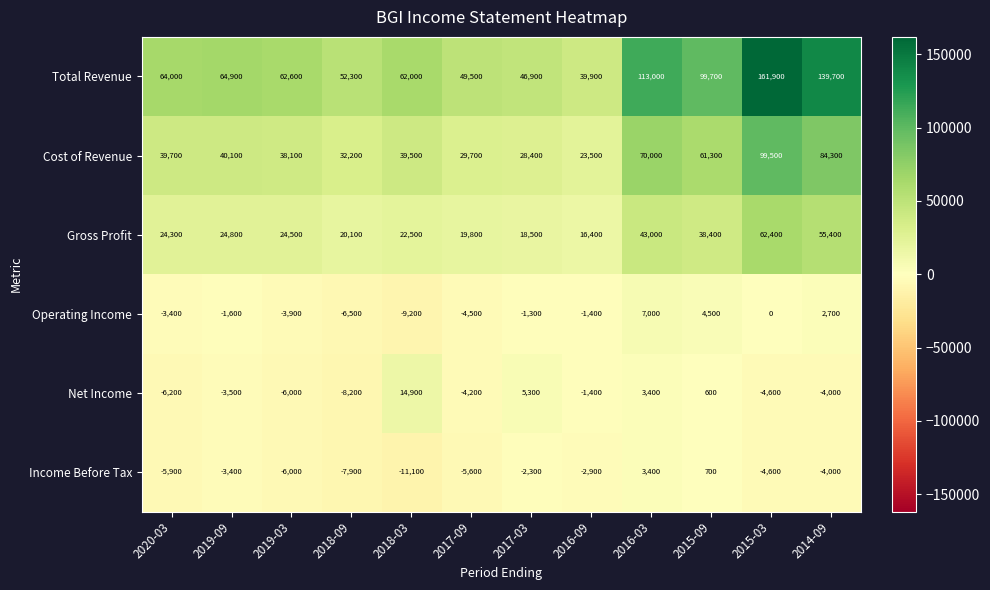

How many data points does each series have?

12